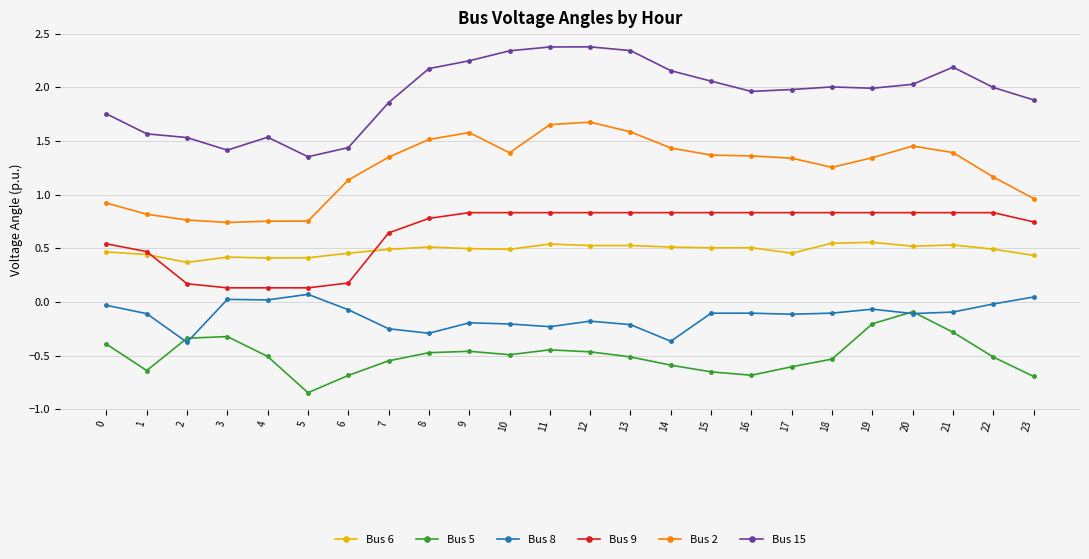

Is the value of Bus 6 at 3 greater than the value of Bus 2 at 11?

No